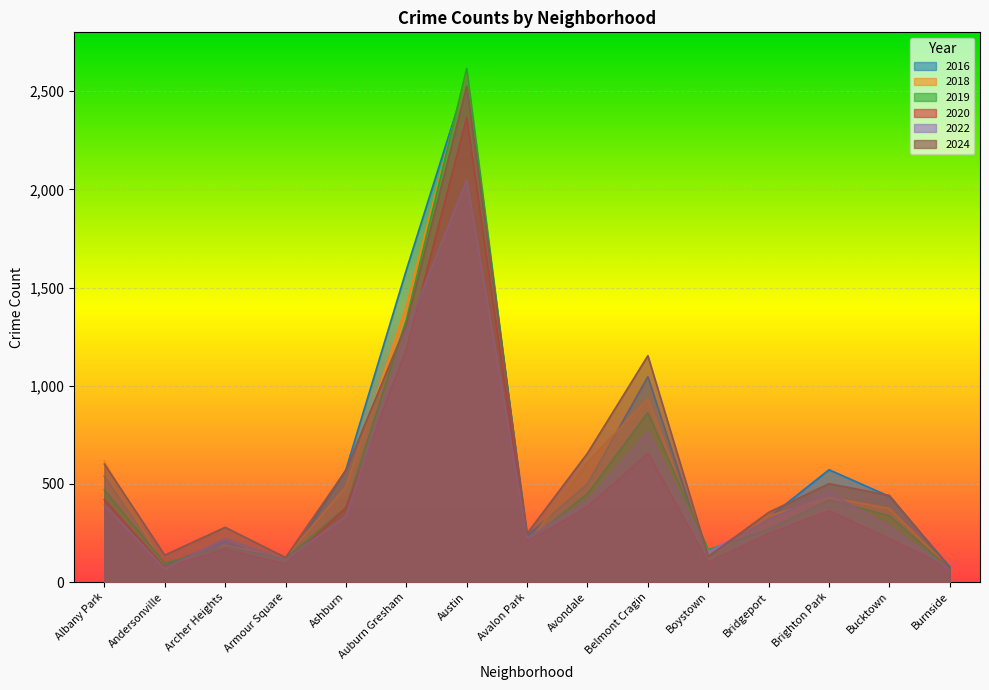

How many times do 2016 and 2018 cross each other?

9